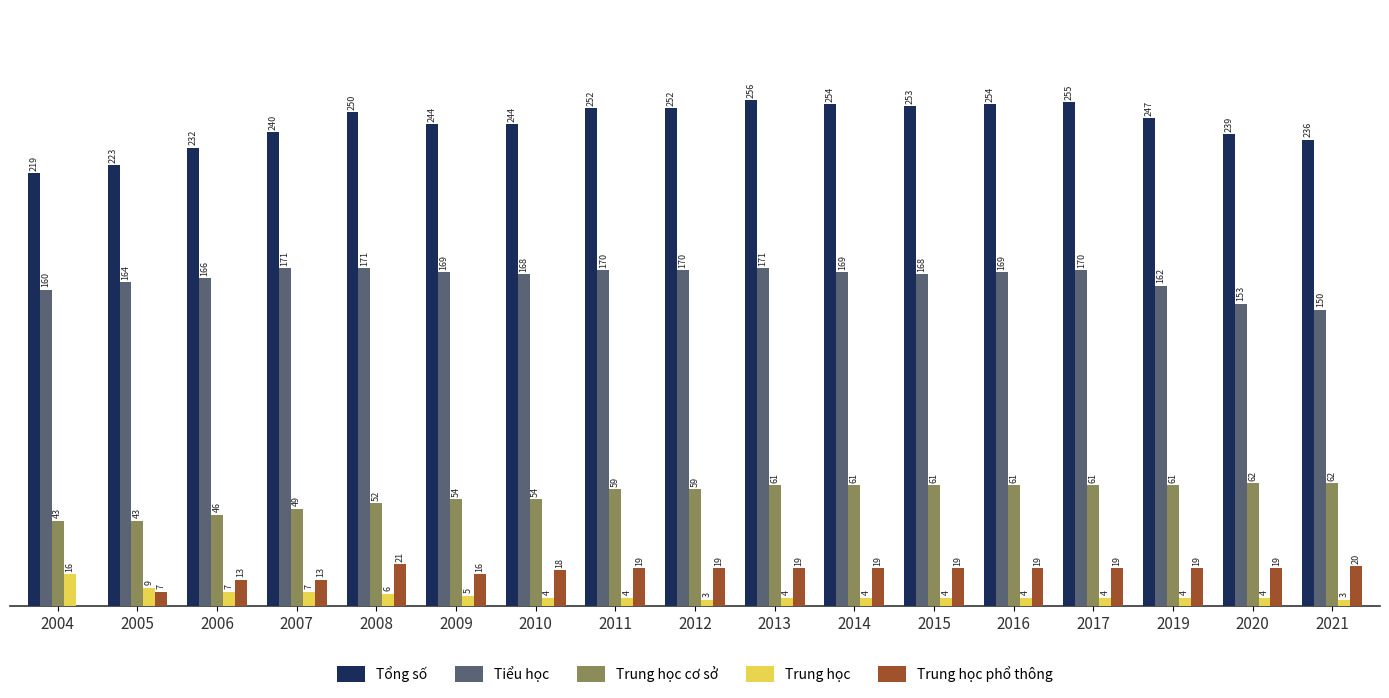

Is the value of Tiểu học at 2009 greater than the value of Trung học cơ sở at 2011?

Yes